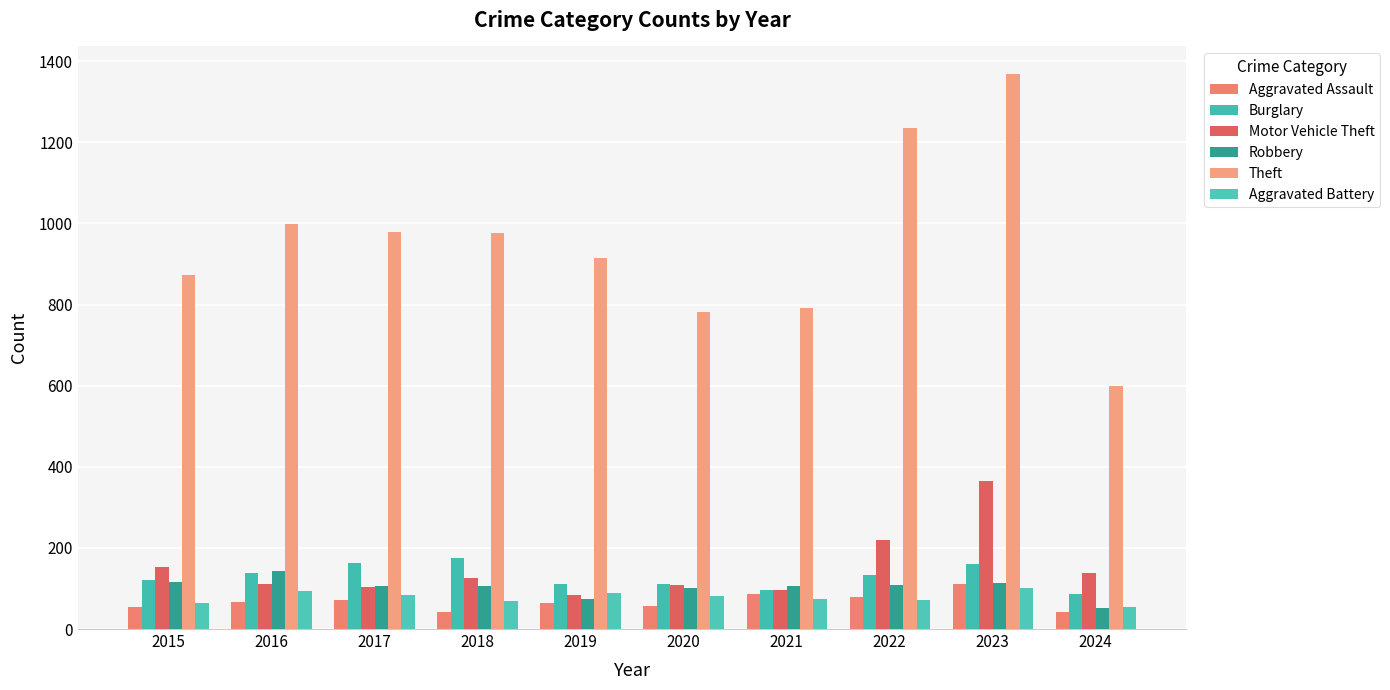

Reading left to right, what are all the values shown in this chart?

Aggravated Assault: 54	66	72	43	65	56	86	78	110	41
Burglary: 121	139	162	176	110	110	95	132	161	86
Motor Vehicle Theft: 152	110	104	127	84	109	96	219	364	137
Robbery: 117	144	105	107	75	102	105	108	114	52
Theft: 874	999	979	977	914	782	791	1235	1368	600
Aggravated Battery: 64	93	83	70	88	82	75	71	102	54